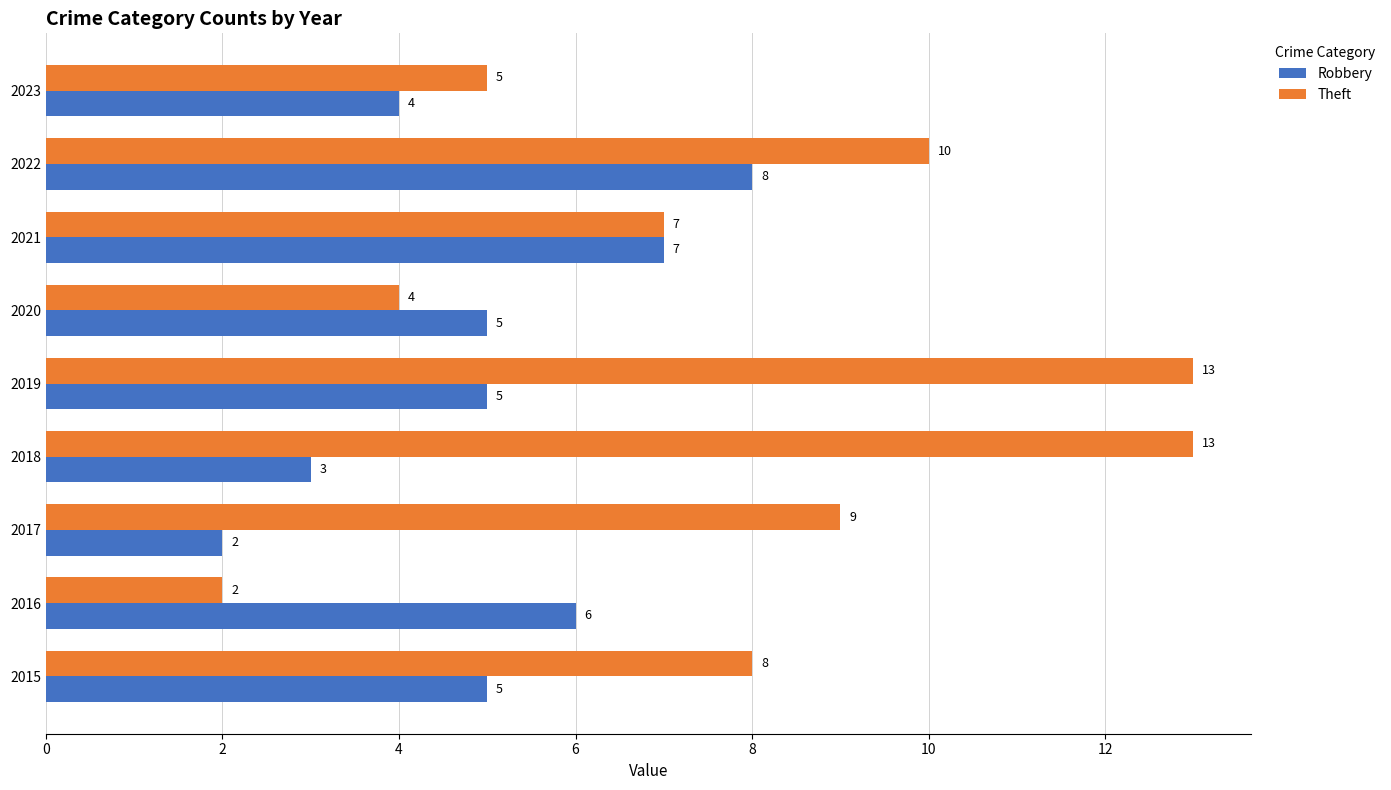

Which series has the largest total across all categories?

Theft